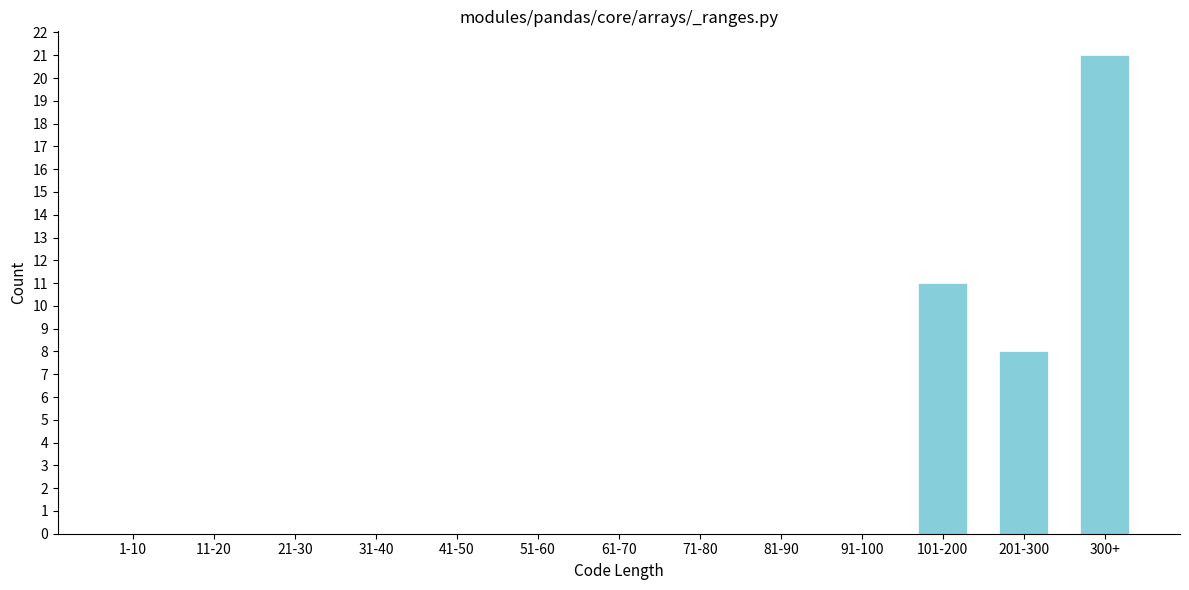

Reading left to right, list all the values displayed in this chart.

1-10=0	11-20=0	21-30=0	31-40=0	41-50=0	51-60=0	61-70=0	71-80=0	81-90=0	91-100=0	101-200=11	201-300=8	300+=21